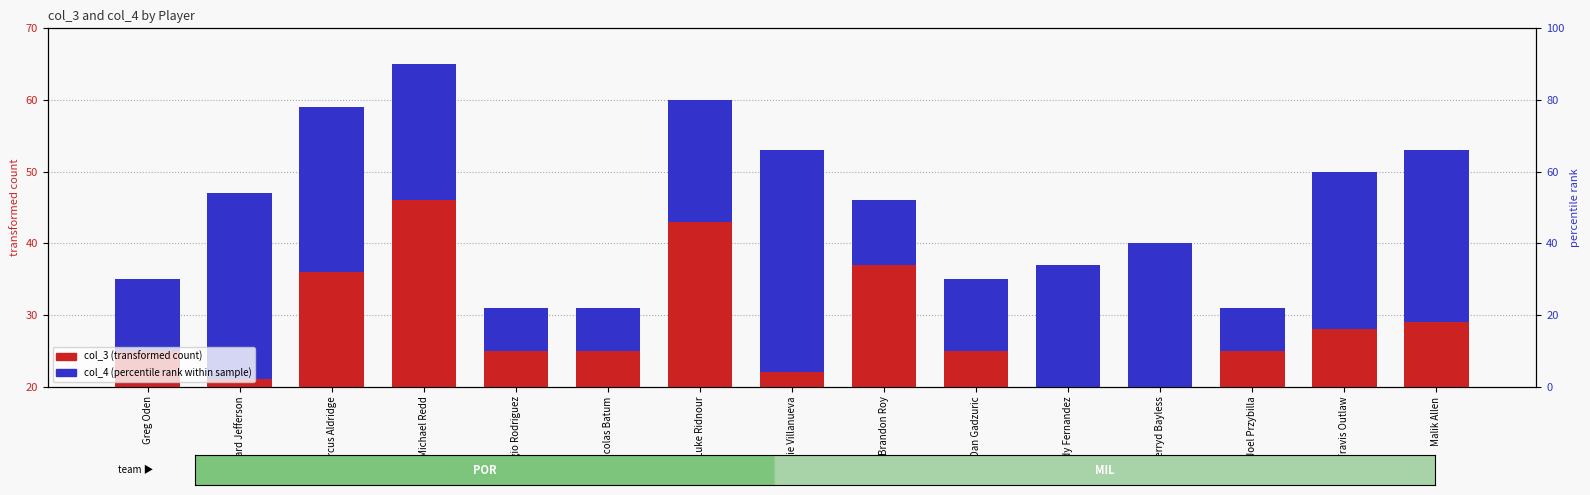

How many data points in col_3 (transformed count) are less than 25?

4